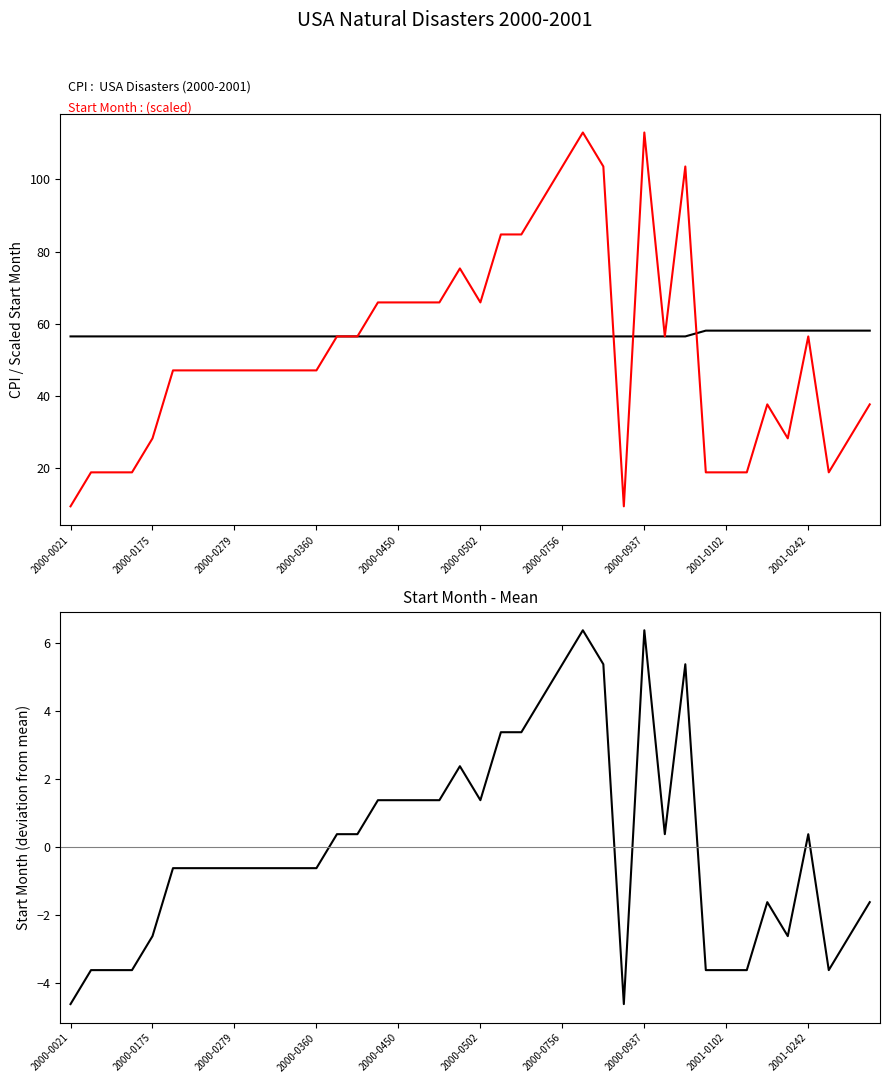

List the series in order of their peak value, highest first.

Start Month (scaled), CPI : USA Disasters (2000-2001), Start Month deviation